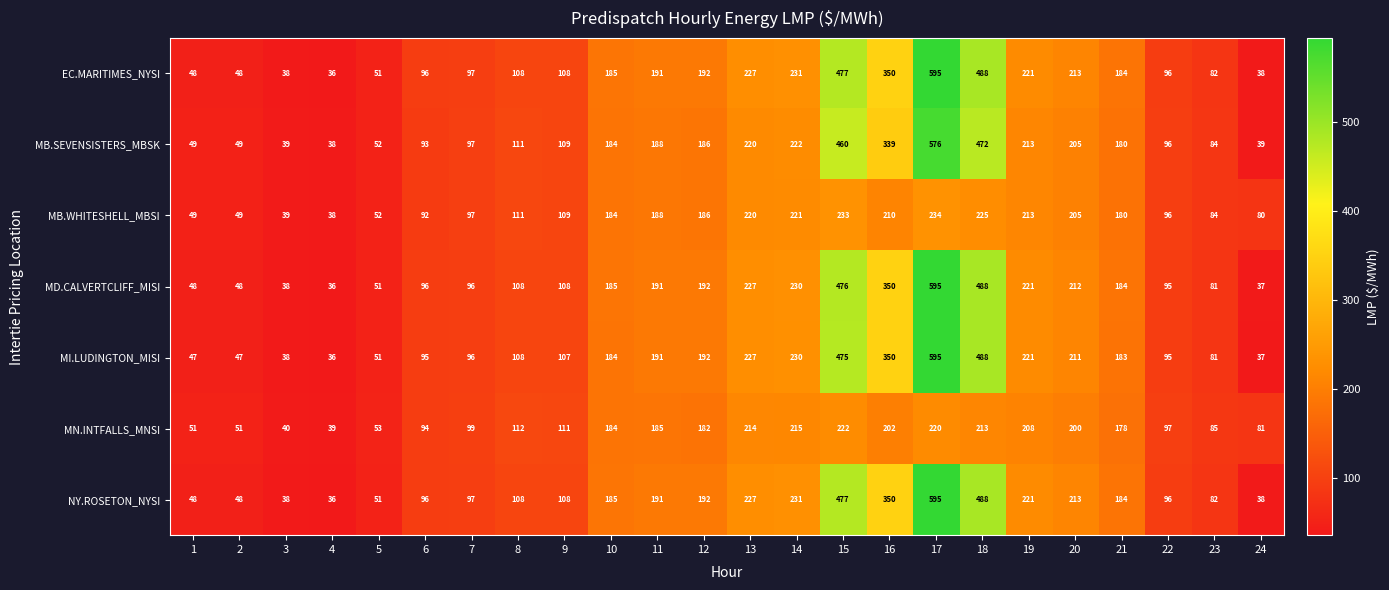

What is the approximate value of EC.MARITIMES_NYSI at 7, to the nearest 50?

100